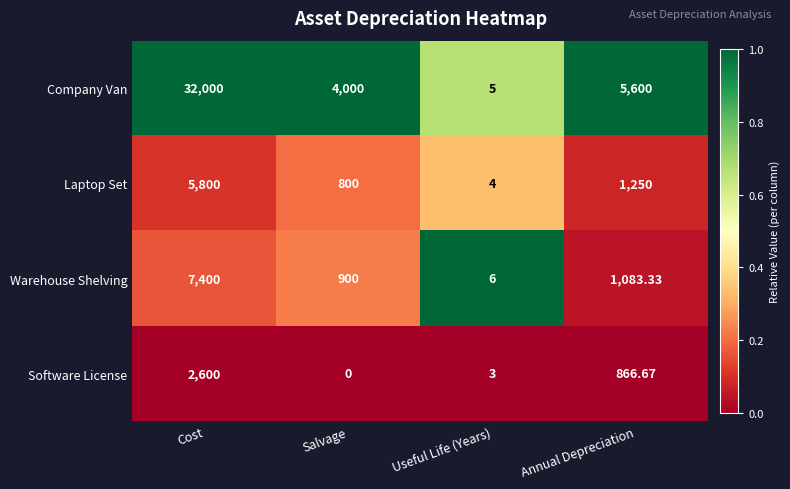

At which label is Company Van closest to 16002?

Annual Depreciation